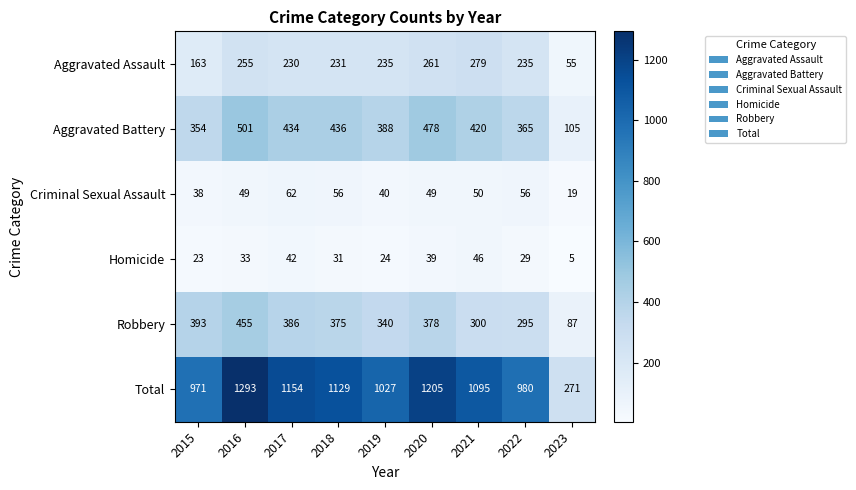

True or false: Aggravated Assault has a value of 111 at 2018.

False